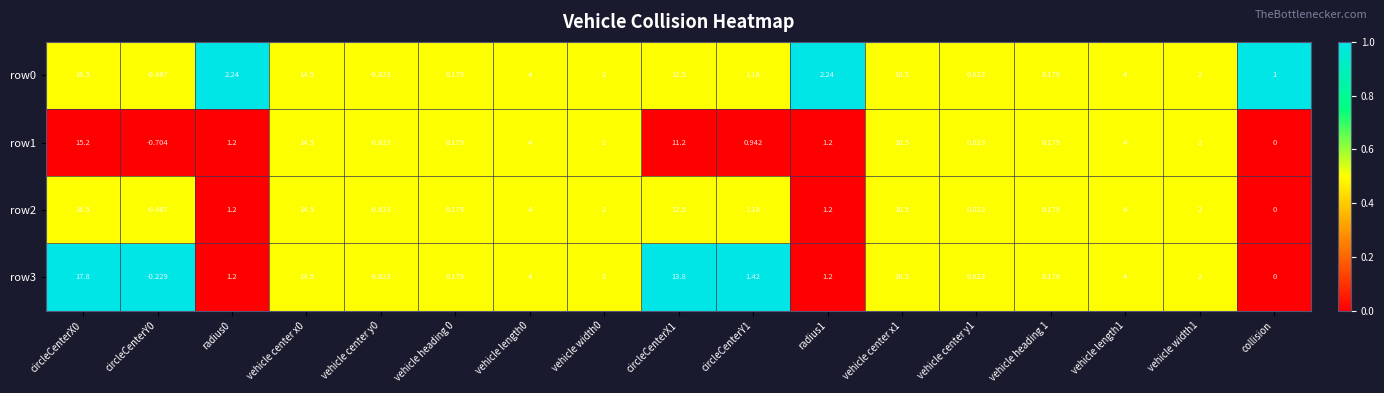

Is the value of row1 at vehicle center x0 greater than the value of row2 at radius0?

Yes